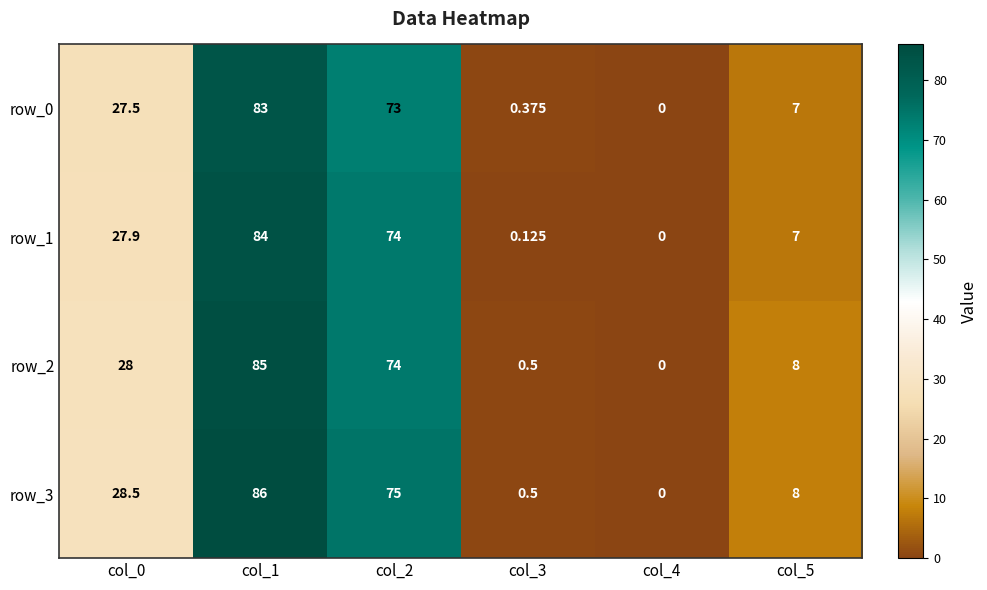

Is the value of row_3 at col_2 greater than the value of row_2 at col_3?

Yes